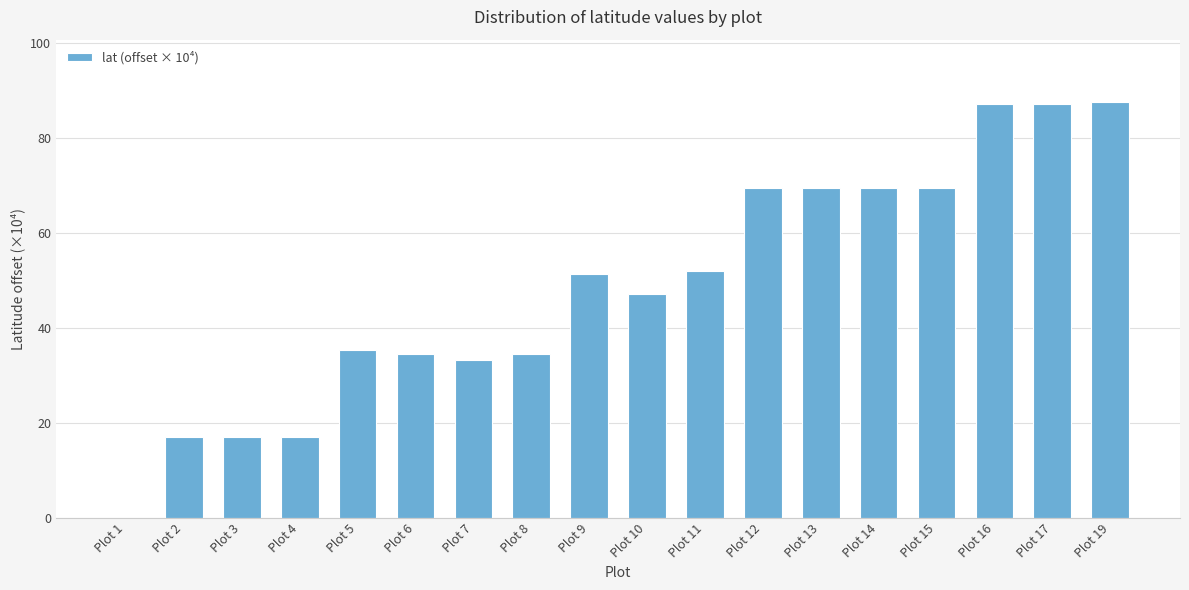

Where is the data nearest to the value 43?

Plot 10